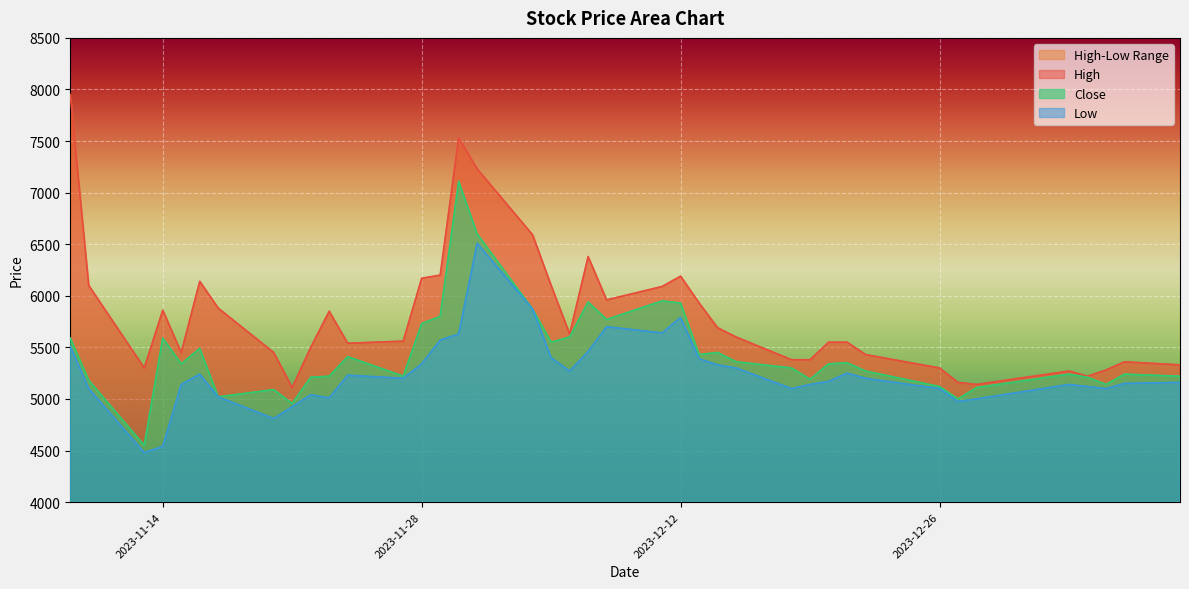

Is the value of Close at 18 greater than the value of High at 33?

Yes